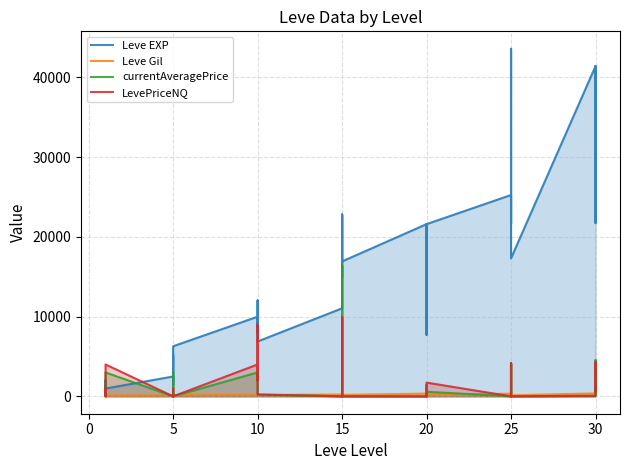

How many intersections are there between Leve EXP and currentAveragePrice?

3